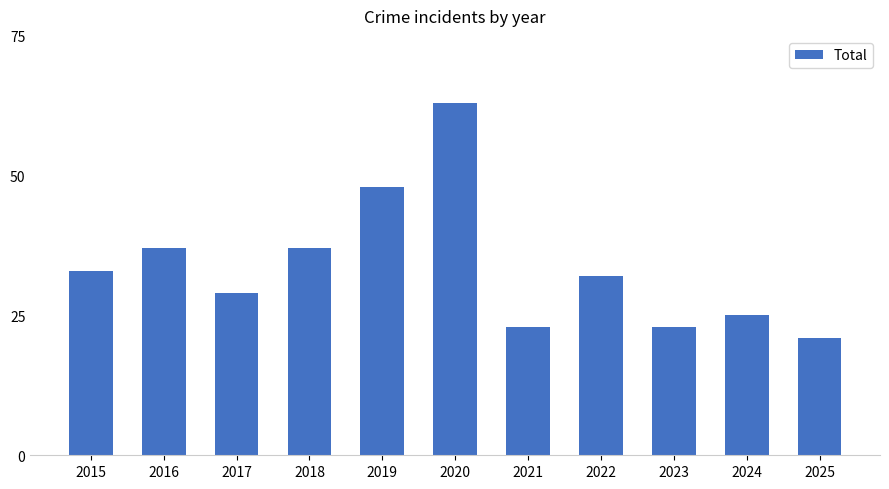

What is the sum of the values at 2019 and 2024?

73